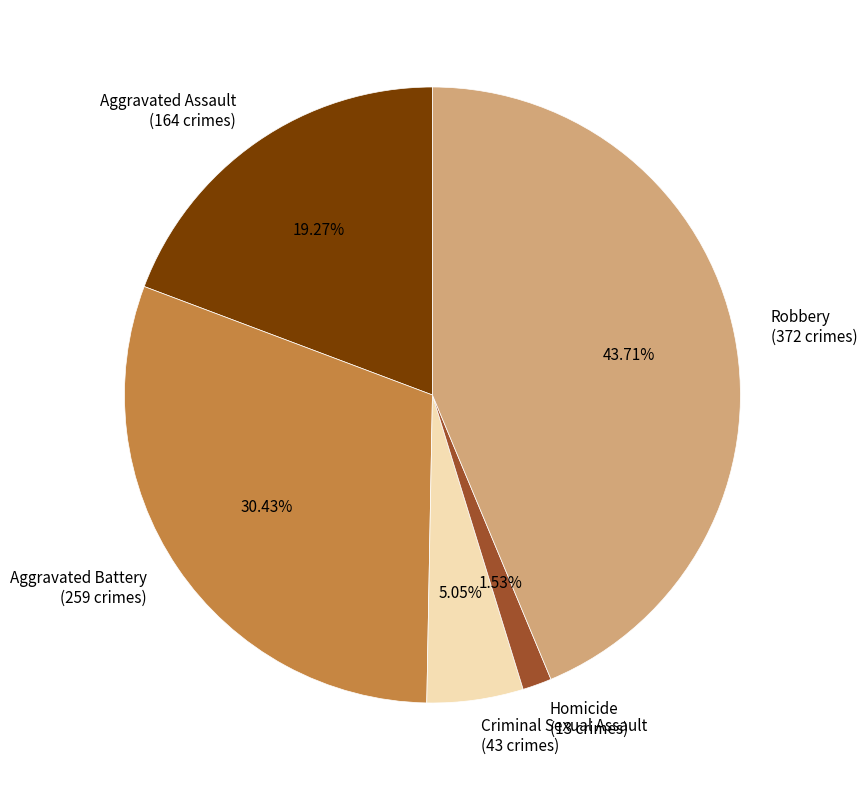

What percentage do Aggravated Battery and Robbery together represent?

74.1%